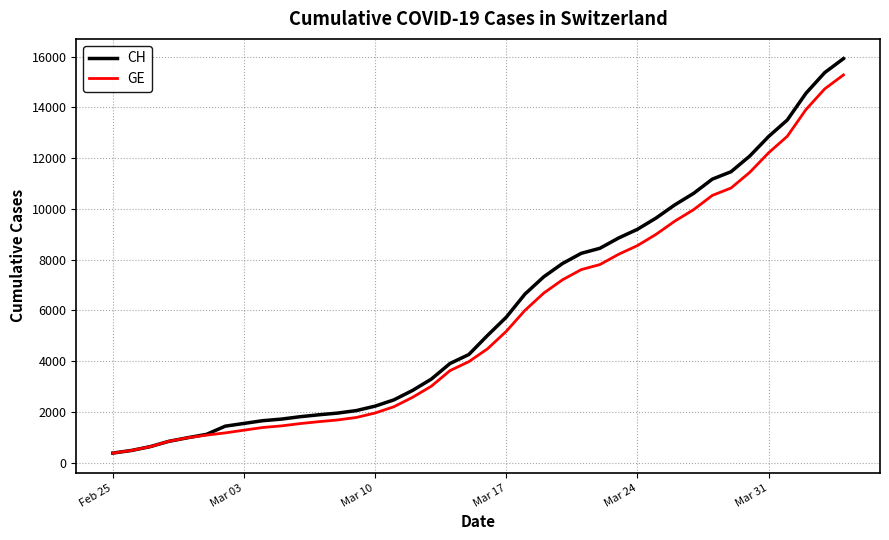

What is the lowest value of the CH series?

375